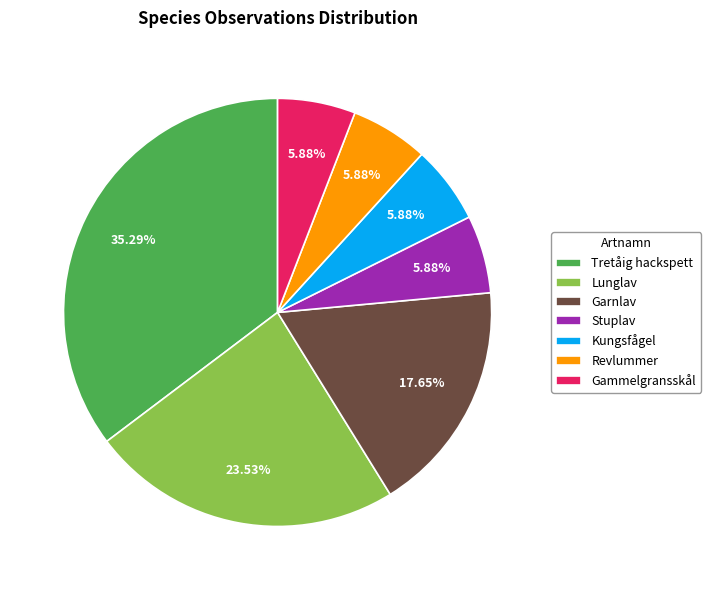

Is it true that Garnlav is 18% of the pie?

True